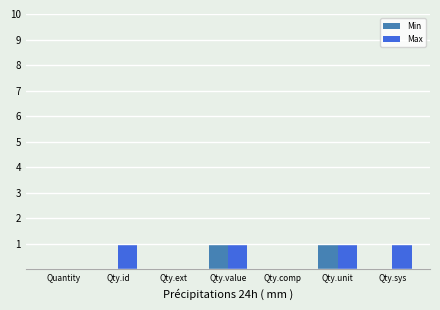

What is the sum of all Min values?

2